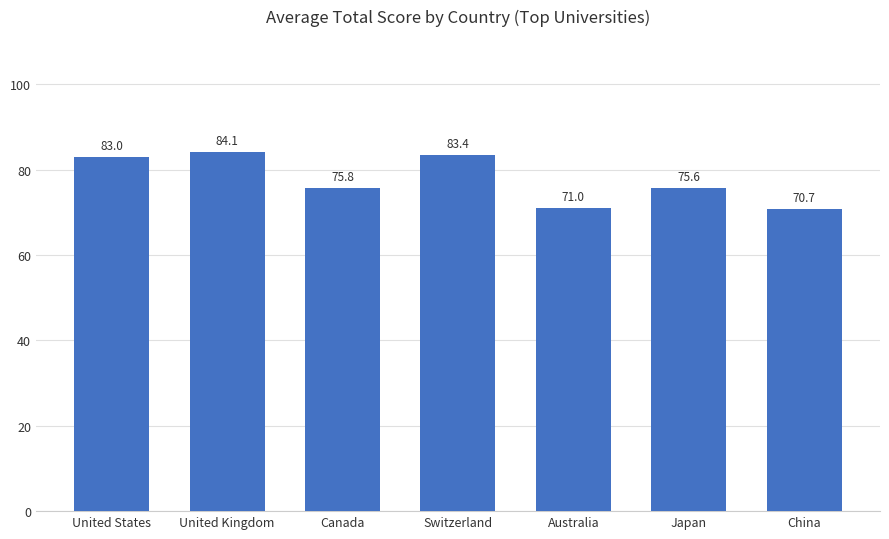

Reading right to left, extract all data points from this chart.

70.7	75.6	71.0	83.4	75.8	84.1	83.0